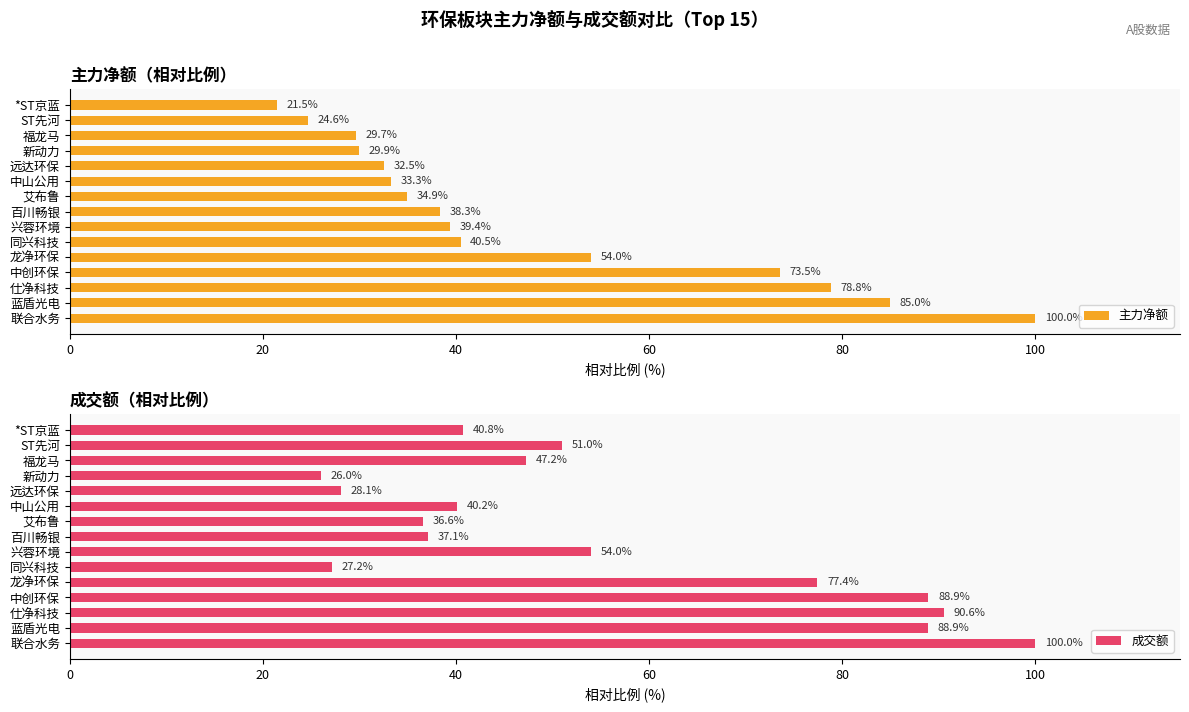

What is the highest value of the 主力净额 series?

100.0